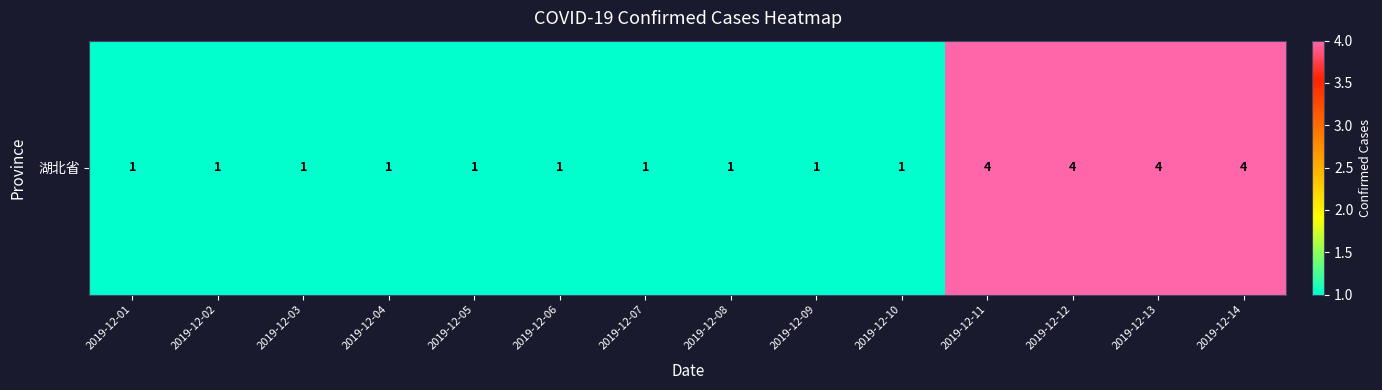

Reading right to left, what are all the values shown in this chart?

4	4	4	4	1	1	1	1	1	1	1	1	1	1